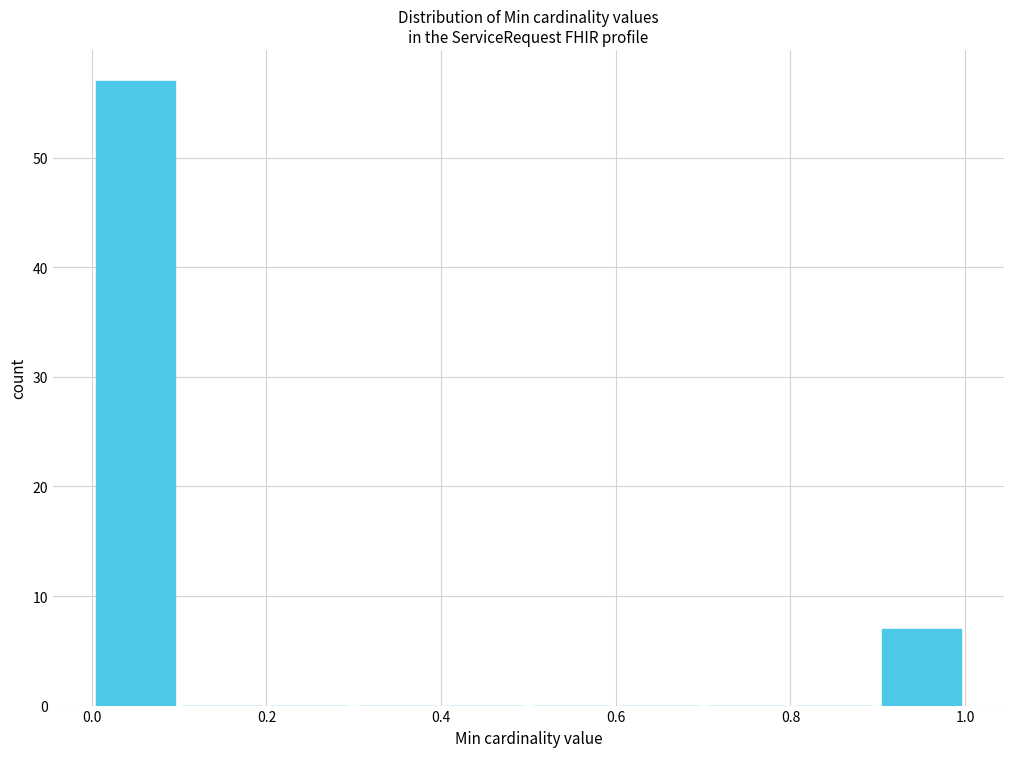

What is the height of the bar covering 0.0 to 0.1 on the x-axis? The values are not printed on the chart, so give them approximately, as read against the axis.

57